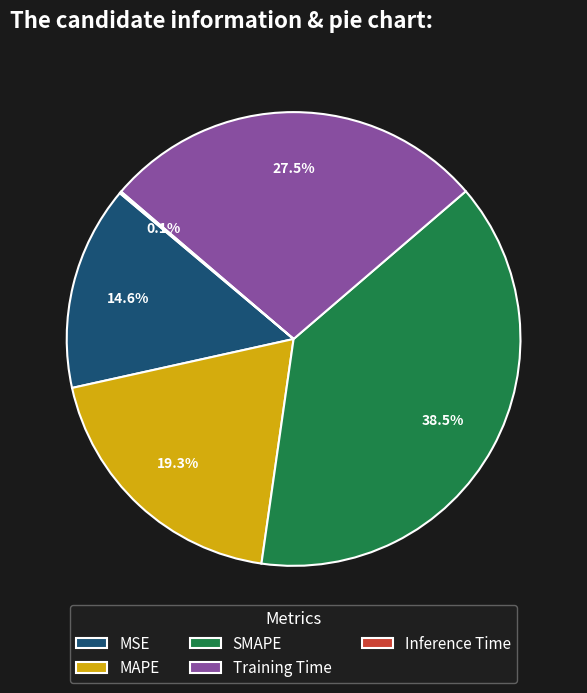

Which category has the biggest portion of the pie?

SMAPE